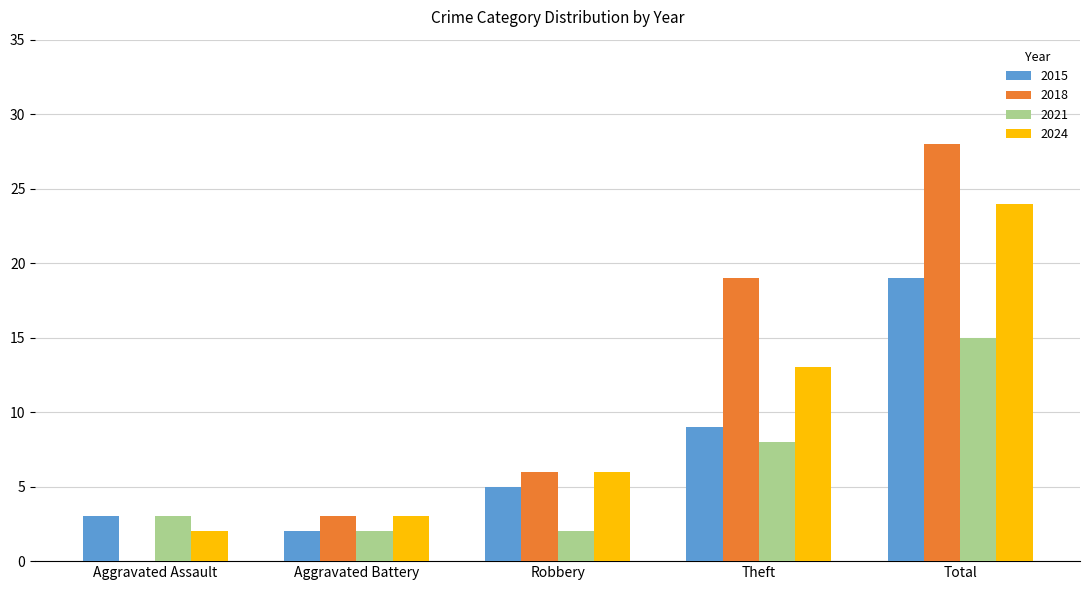

How many categories are shown in the chart?

5